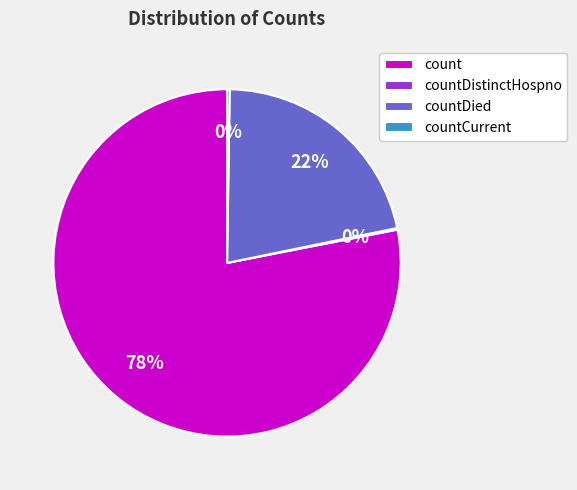

What is the largest slice in the pie chart?

count